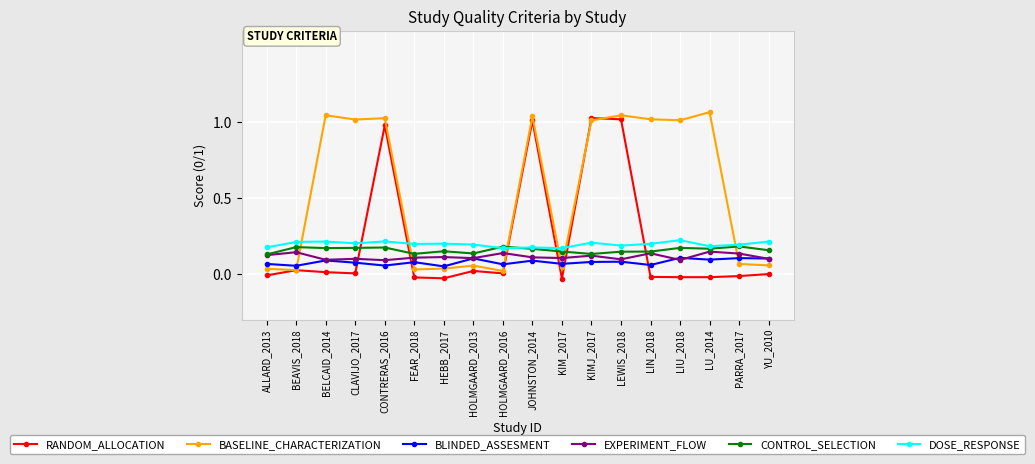

What is the total value across all series at LEWIS_2018?

2.6